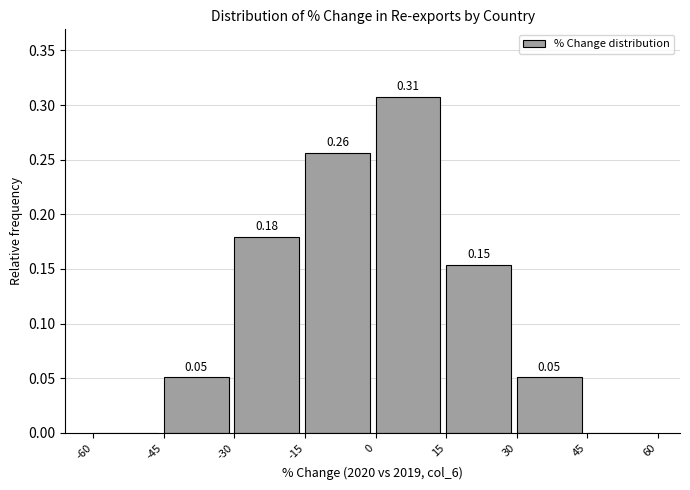

Over which range of the x-axis is the bar tallest?

0 to 15